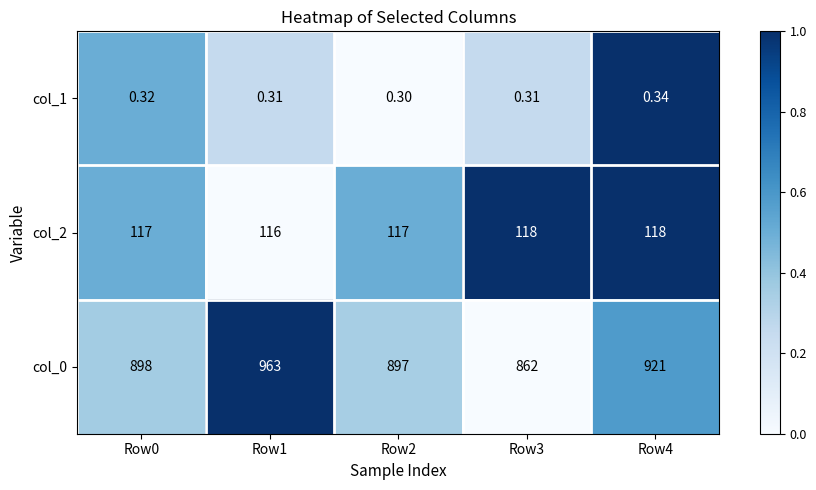

Is the value of col_2 at Row3 greater than the value of col_1 at Row3?

Yes